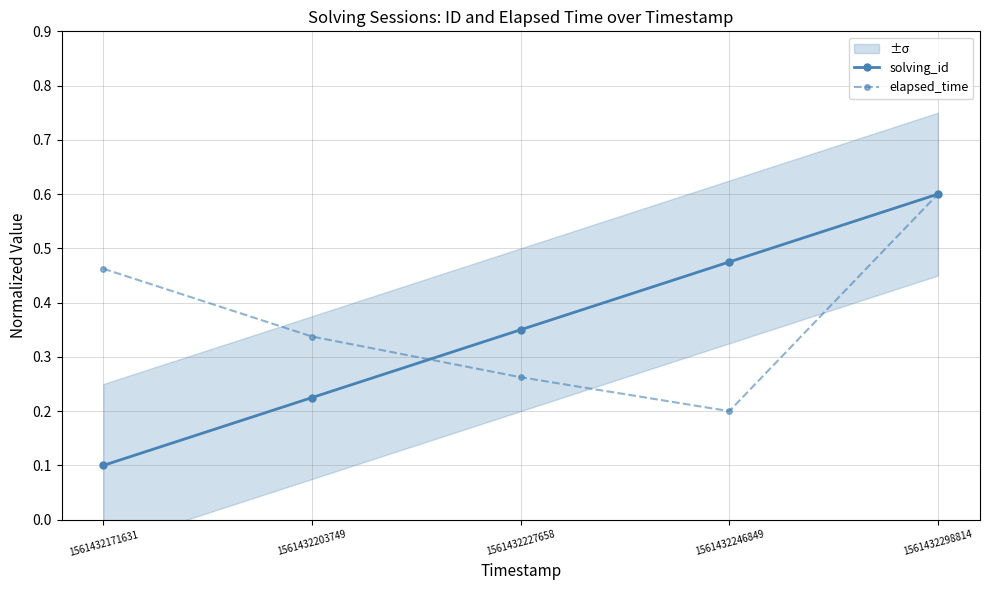

True or false: solving_id has a value of 0.3 at 1561432227658.

True